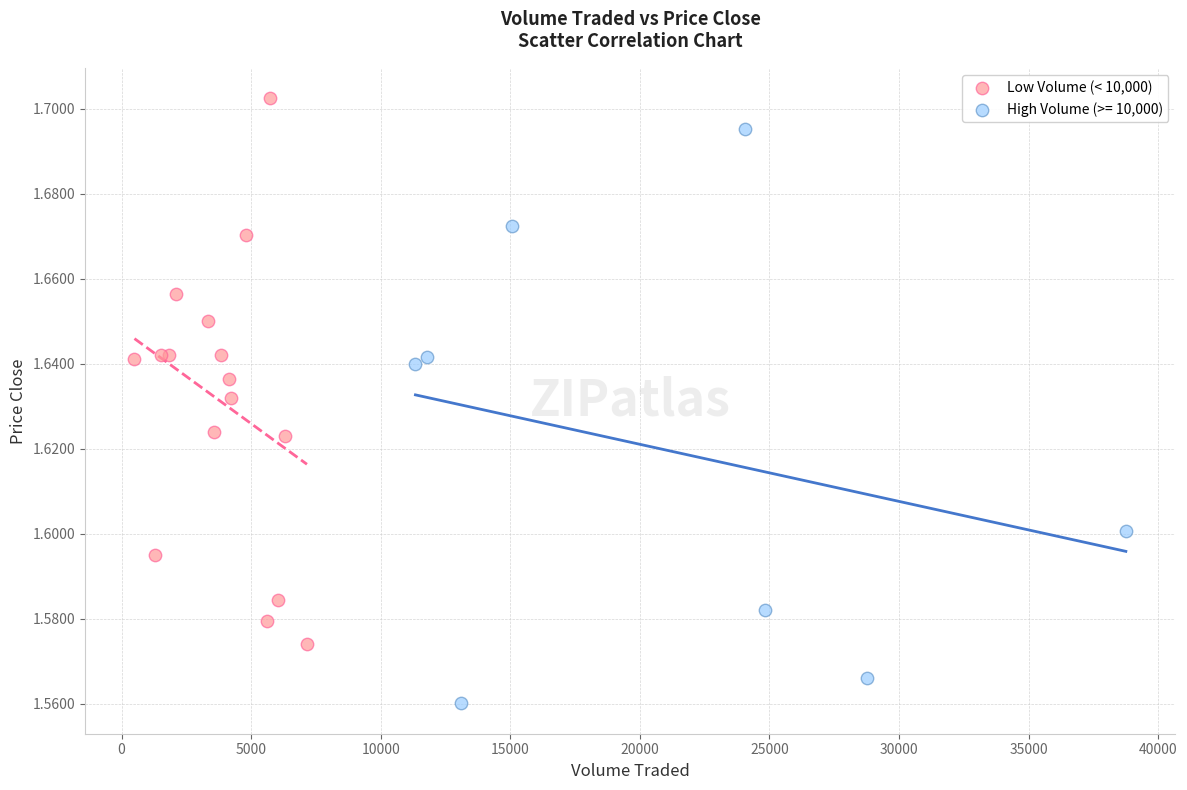

Which series reaches the minimum Y coordinate?

High Volume (>= 10,000)